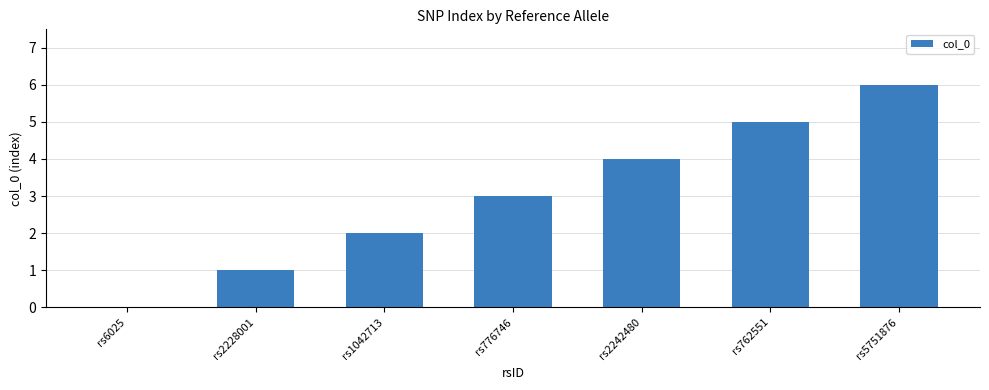

The value at rs6025 is 0. True or false?

True